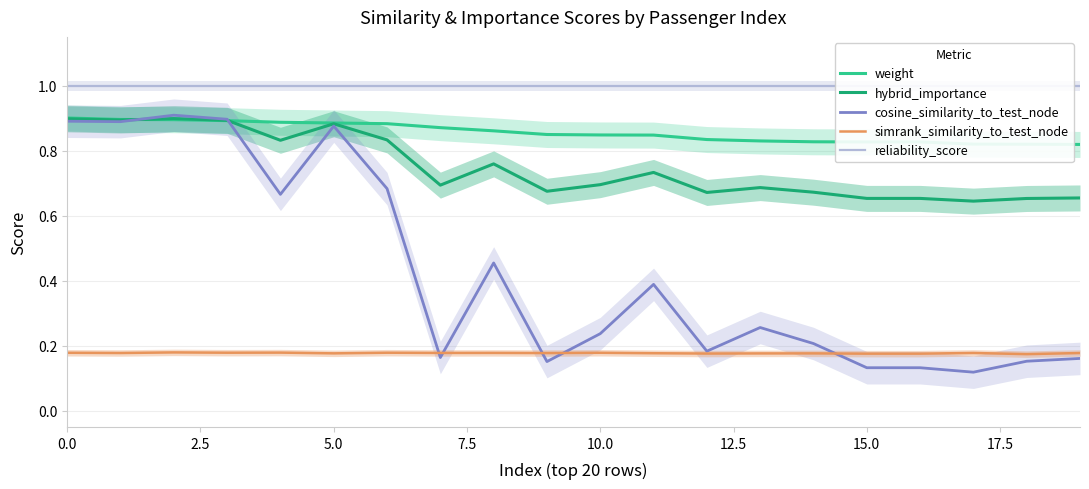

Reading left to right, list all the values displayed in this chart.

weight: 0.9	0.9	0.9	0.9	0.9	0.9	0.9	0.9	0.9	0.8	0.8	0.8	0.8	0.8	0.8	0.8	0.8	0.8	0.8	0.8
hybrid_importance: 0.9	0.9	0.9	0.9	0.8	0.9	0.8	0.7	0.8	0.7	0.7	0.7	0.7	0.7	0.7	0.7	0.7	0.6	0.7	0.7
cosine_similarity_to_test_node: 0.9	0.9	0.9	0.9	0.7	0.9	0.7	0.2	0.5	0.2	0.2	0.4	0.2	0.3	0.2	0.1	0.1	0.1	0.2	0.2
simrank_similarity_to_test_node: 0.2	0.2	0.2	0.2	0.2	0.2	0.2	0.2	0.2	0.2	0.2	0.2	0.2	0.2	0.2	0.2	0.2	0.2	0.2	0.2
reliability_score: 1.0	1.0	1.0	1.0	1.0	1.0	1.0	1.0	1.0	1.0	1.0	1.0	1.0	1.0	1.0	1.0	1.0	1.0	1.0	1.0